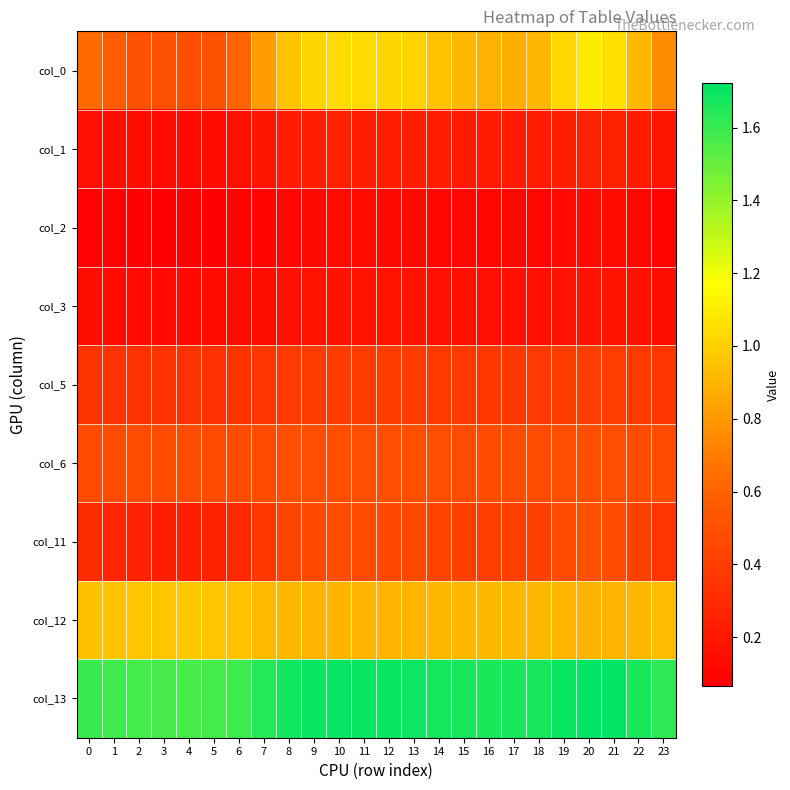

Reading left to right, extract all data points from this chart.

col_0: 0=0.6	1=0.6	2=0.5	3=0.5	4=0.5	5=0.5	6=0.6	7=0.8	8=1.0	9=1.0	10=1.0	11=1.0	12=1.0	13=1.0	14=1.0	15=0.9	16=0.9	17=0.9	18=0.9	19=1.0	20=1.1	21=1.1	22=0.9	23=0.8
col_1: 0=0.2	1=0.1	2=0.1	3=0.1	4=0.1	5=0.1	6=0.2	7=0.2	8=0.2	9=0.2	10=0.2	11=0.2	12=0.2	13=0.2	14=0.2	15=0.2	16=0.2	17=0.2	18=0.2	19=0.2	20=0.3	21=0.2	22=0.2	23=0.2
col_2: 0=0.1	1=0.1	2=0.1	3=0.1	4=0.1	5=0.1	6=0.1	7=0.1	8=0.1	9=0.1	10=0.1	11=0.1	12=0.1	13=0.1	14=0.1	15=0.1	16=0.1	17=0.1	18=0.1	19=0.1	20=0.1	21=0.1	22=0.1	23=0.1
col_3: 0=0.1	1=0.1	2=0.1	3=0.1	4=0.1	5=0.1	6=0.1	7=0.1	8=0.2	9=0.2	10=0.2	11=0.2	12=0.2	13=0.2	14=0.2	15=0.2	16=0.2	17=0.2	18=0.2	19=0.2	20=0.2	21=0.2	22=0.2	23=0.1
col_5: 0=0.3	1=0.3	2=0.3	3=0.3	4=0.3	5=0.3	6=0.3	7=0.4	8=0.4	9=0.4	10=0.4	11=0.4	12=0.4	13=0.4	14=0.4	15=0.4	16=0.4	17=0.4	18=0.4	19=0.4	20=0.4	21=0.4	22=0.4	23=0.4
col_6: 0=0.5	1=0.5	2=0.5	3=0.5	4=0.5	5=0.5	6=0.5	7=0.5	8=0.5	9=0.5	10=0.5	11=0.5	12=0.5	13=0.5	14=0.5	15=0.5	16=0.5	17=0.5	18=0.5	19=0.5	20=0.5	21=0.5	22=0.5	23=0.5
col_11: 0=0.3	1=0.3	2=0.2	3=0.2	4=0.2	5=0.2	6=0.3	7=0.4	8=0.4	9=0.5	10=0.5	11=0.5	12=0.5	13=0.5	14=0.4	15=0.4	16=0.4	17=0.4	18=0.4	19=0.5	20=0.5	21=0.5	22=0.4	23=0.4
col_12: 0=0.9	1=1.0	2=1.0	3=1.0	4=1.0	5=1.0	6=0.9	7=0.9	8=0.9	9=0.9	10=0.9	11=0.9	12=0.9	13=0.9	14=0.9	15=0.9	16=0.9	17=0.9	18=0.9	19=0.9	20=0.9	21=0.9	22=0.9	23=0.9
col_13: 0=1.6	1=1.6	2=1.6	3=1.6	4=1.6	5=1.6	6=1.6	7=1.6	8=1.7	9=1.7	10=1.7	11=1.7	12=1.7	13=1.7	14=1.7	15=1.7	16=1.7	17=1.7	18=1.7	19=1.7	20=1.7	21=1.7	22=1.7	23=1.6